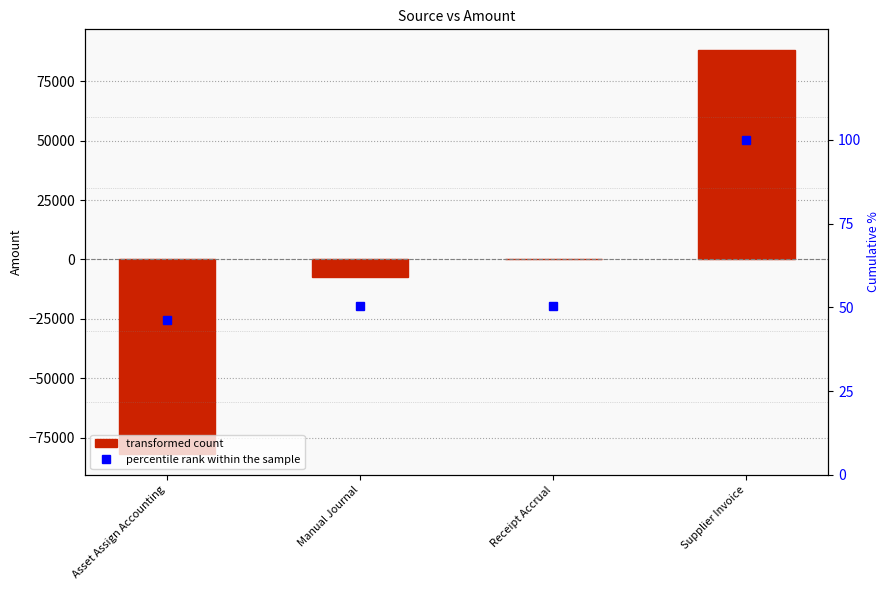

Which series has the largest range (max minus min)?

Amount